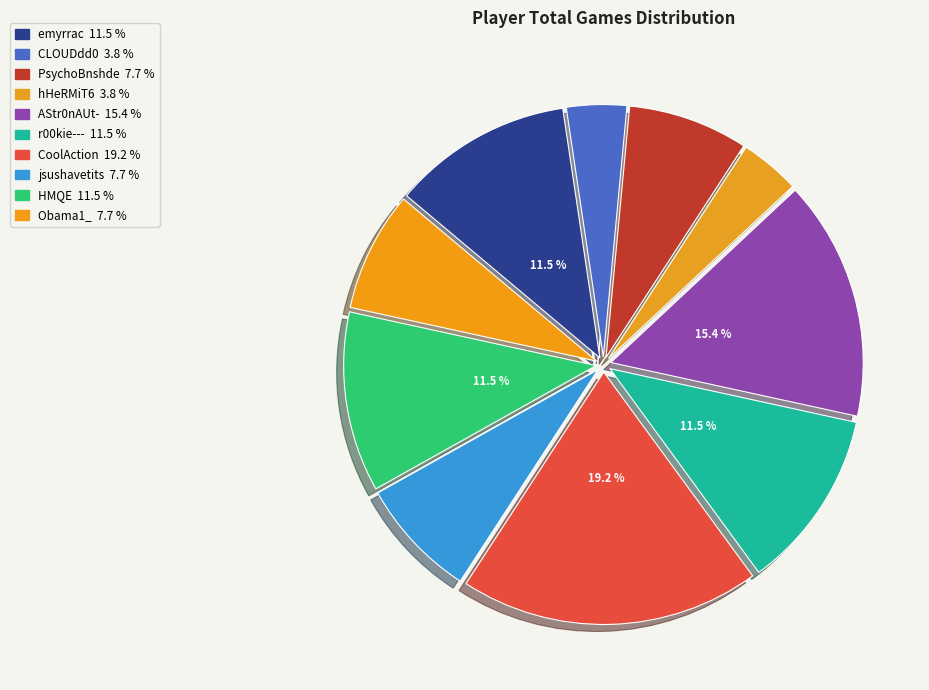

How many segments does this pie chart have?

10